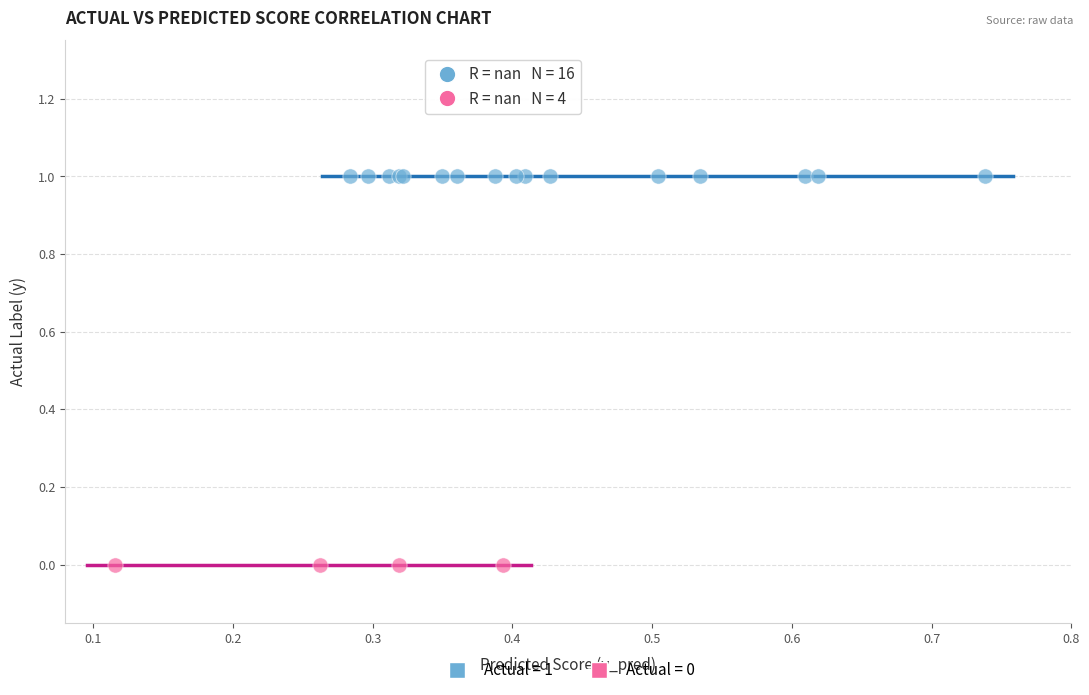

What are all the series names shown in the legend?

Actual = 1, Actual = 0